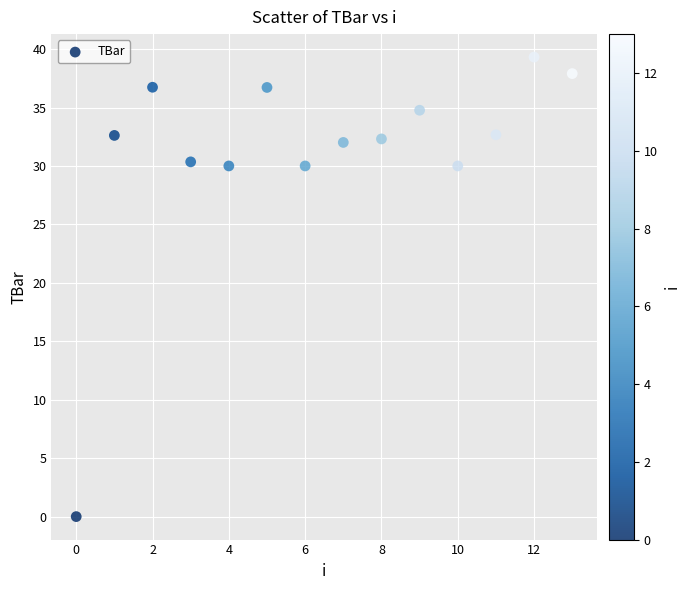

What is the range of Y values (max minus min)?

39.3